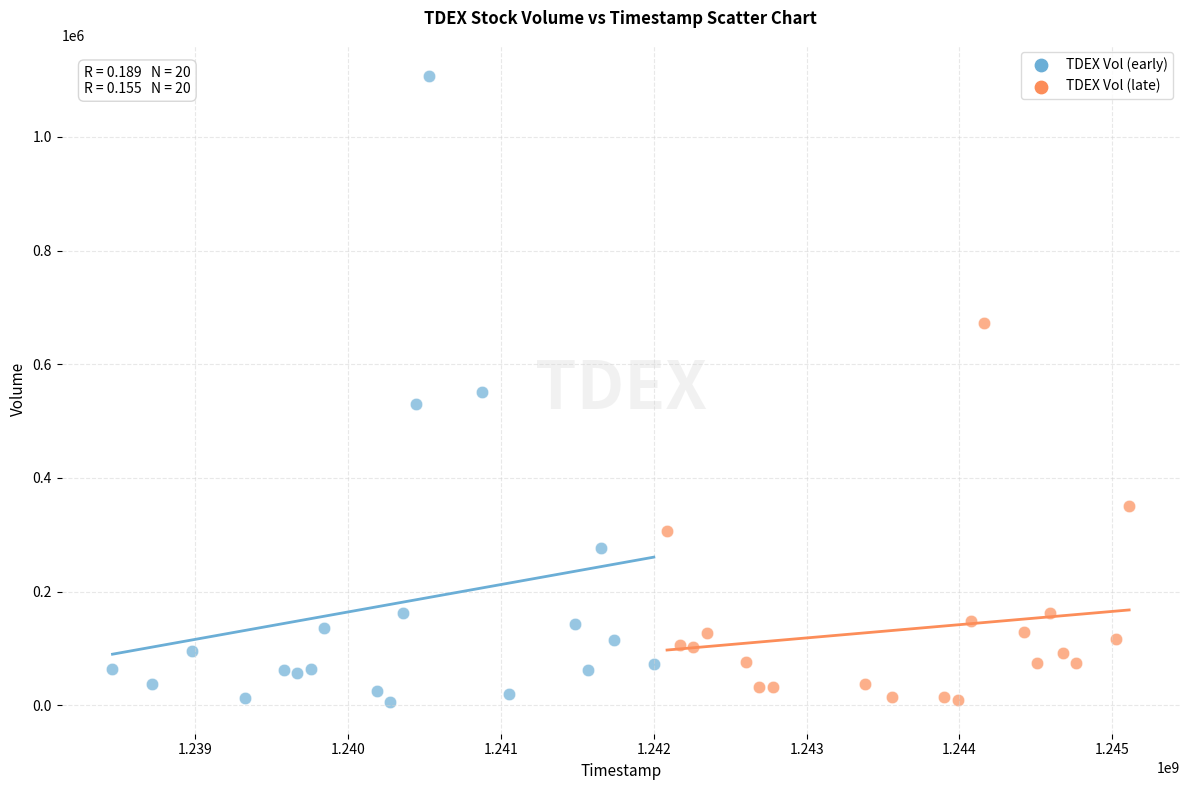

Which series reaches the maximum Y coordinate?

TDEX Vol (early)